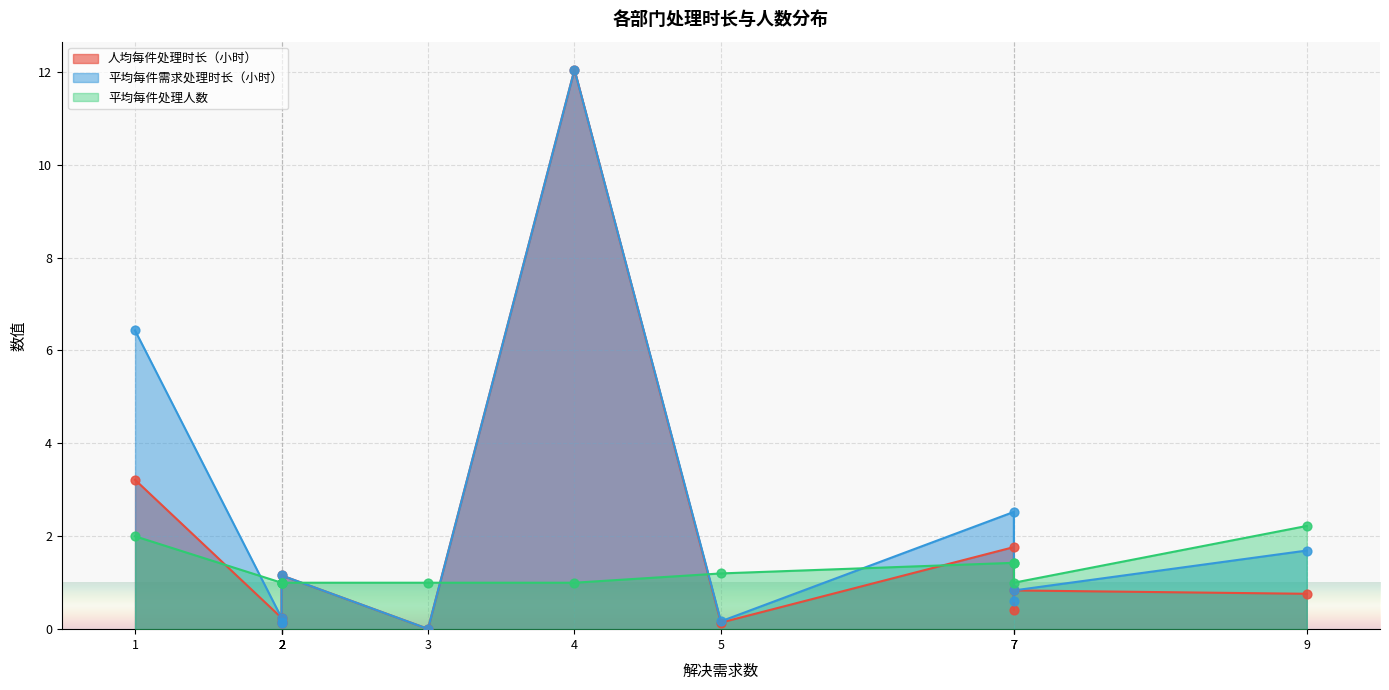

Which series reaches the minimum Y coordinate?

人均每件处理时长（小时）